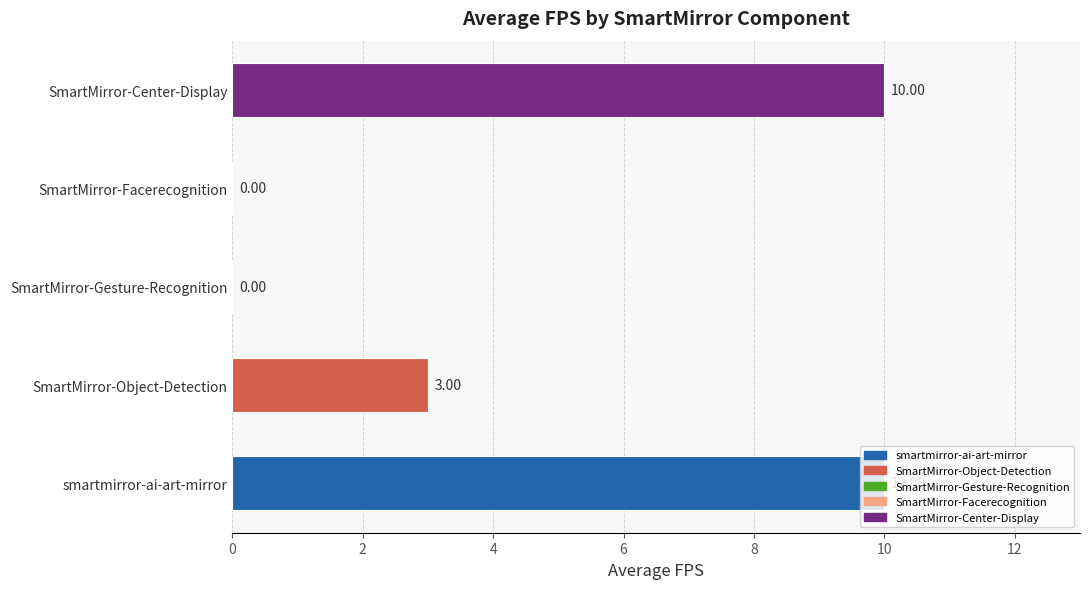

What is the ratio of the value at SmartMirror-Object-Detection to the value at smartmirror-ai-art-mirror?

0.3